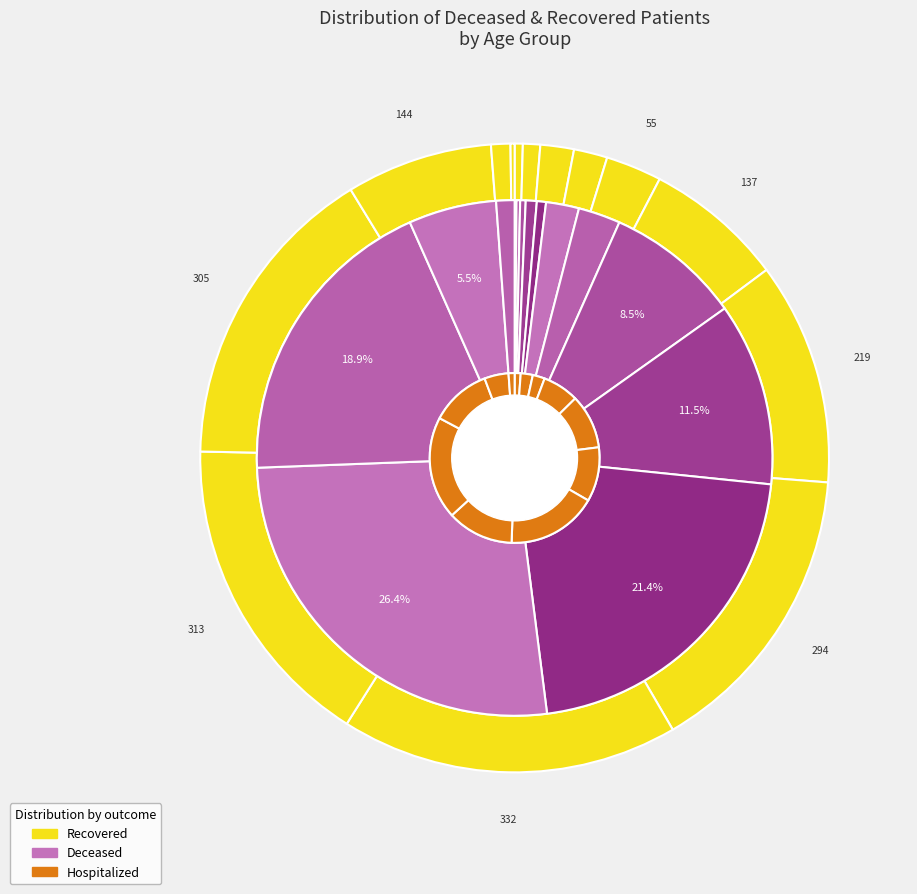

What percentage is the 8 slice, to the nearest percent?

8%